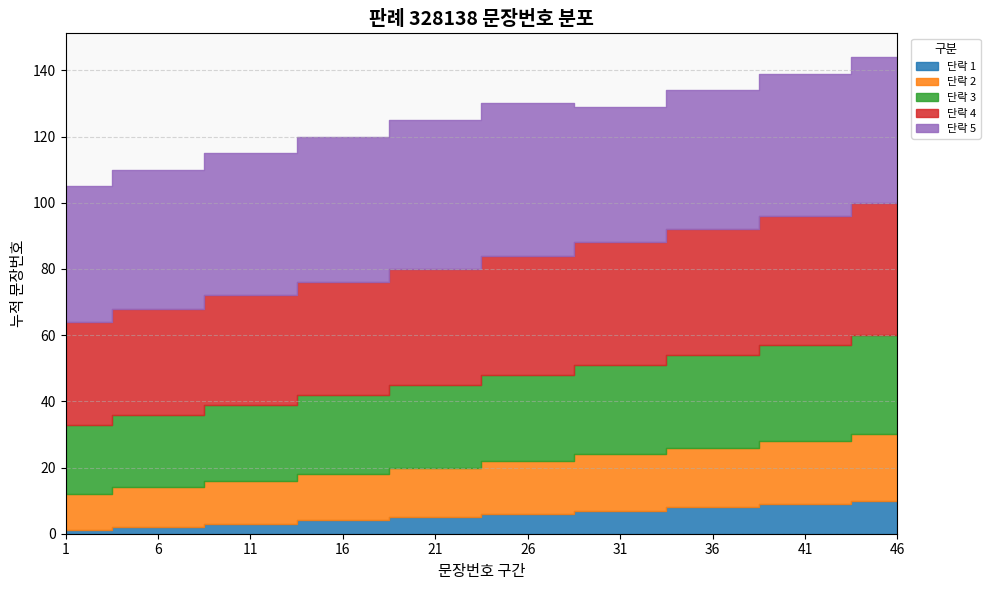

What is the difference between the 단락 2 values at 1 and 11?

2